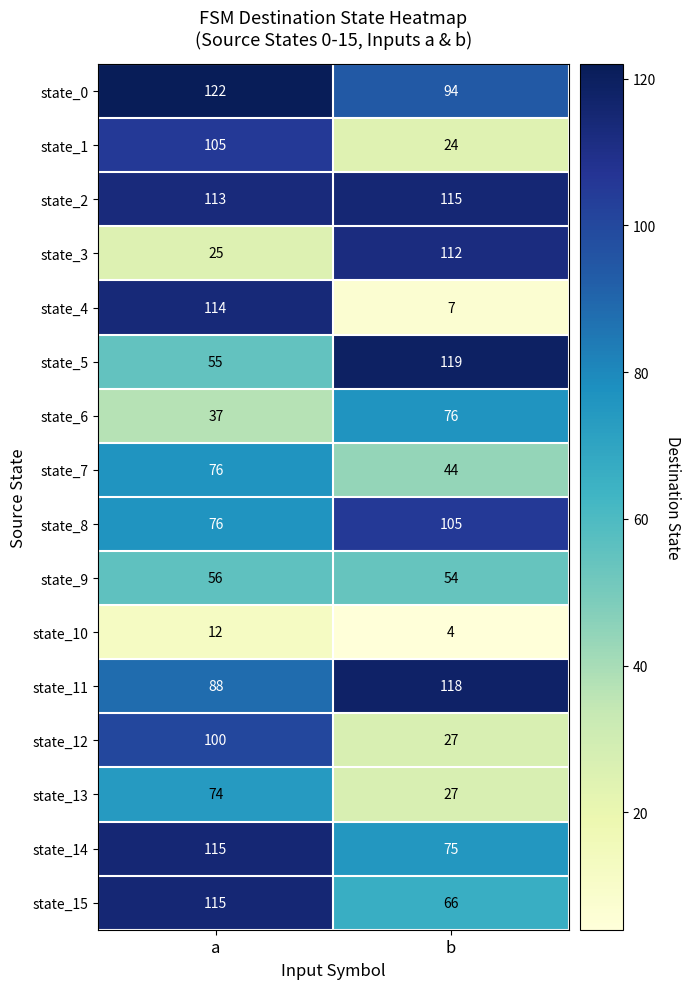

True or false: state_2 has a value of 115 at b.

True